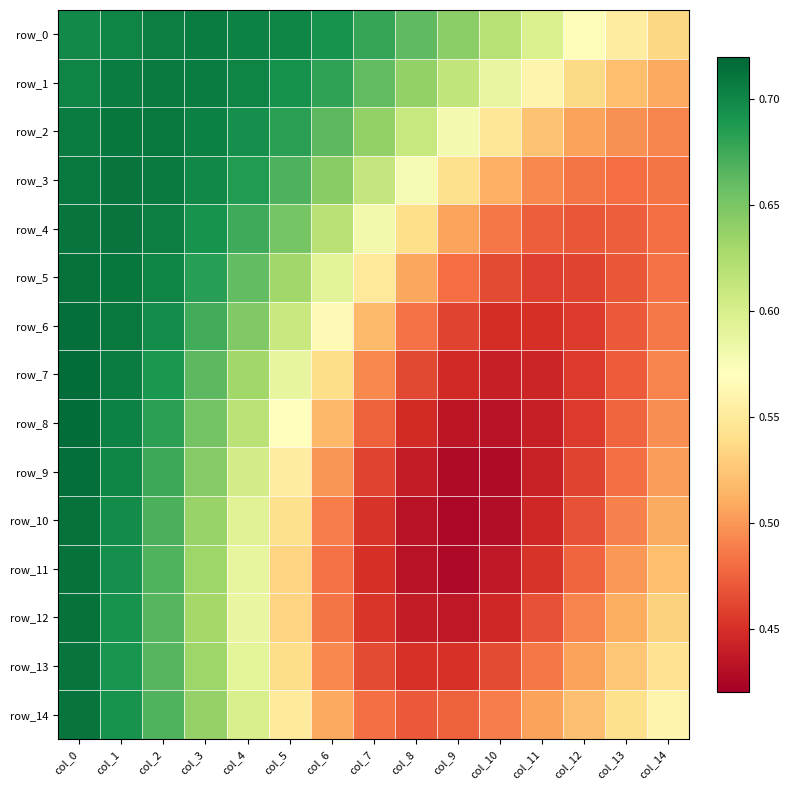

Which series has the largest total across all categories?

row_0